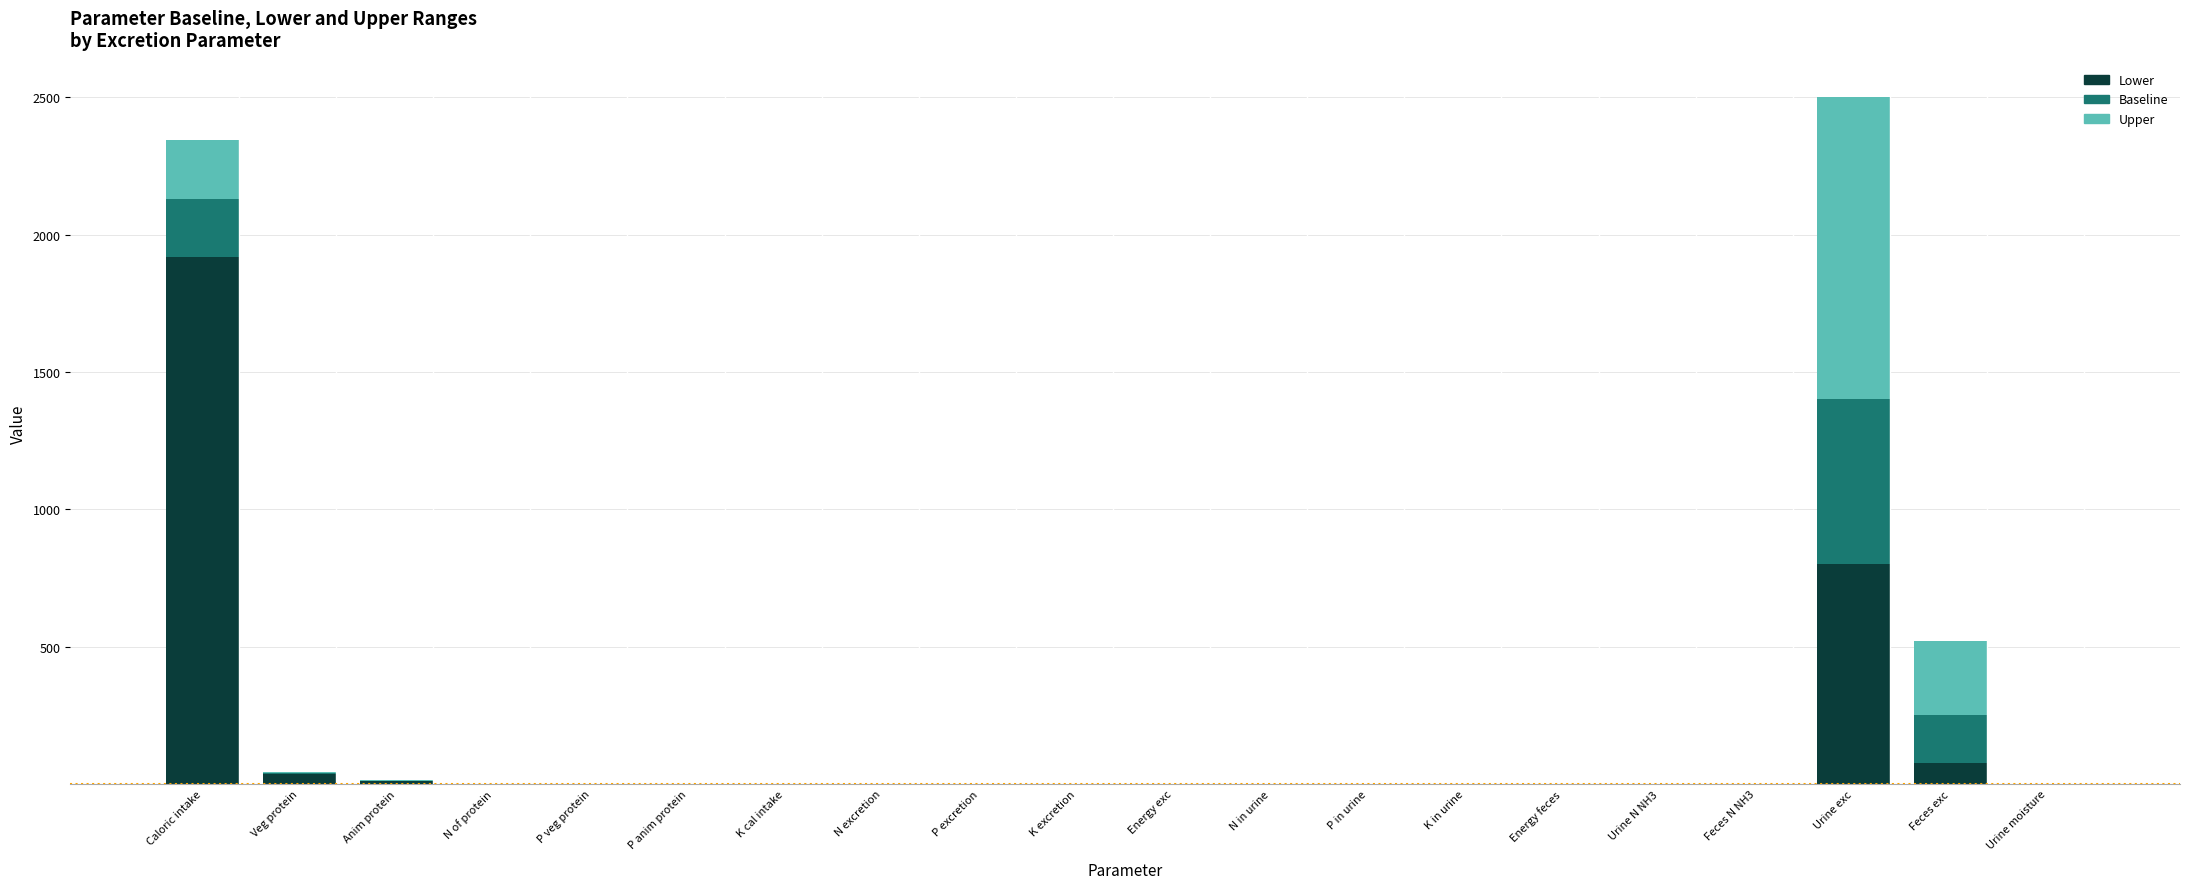

How many series are shown in this chart?

3